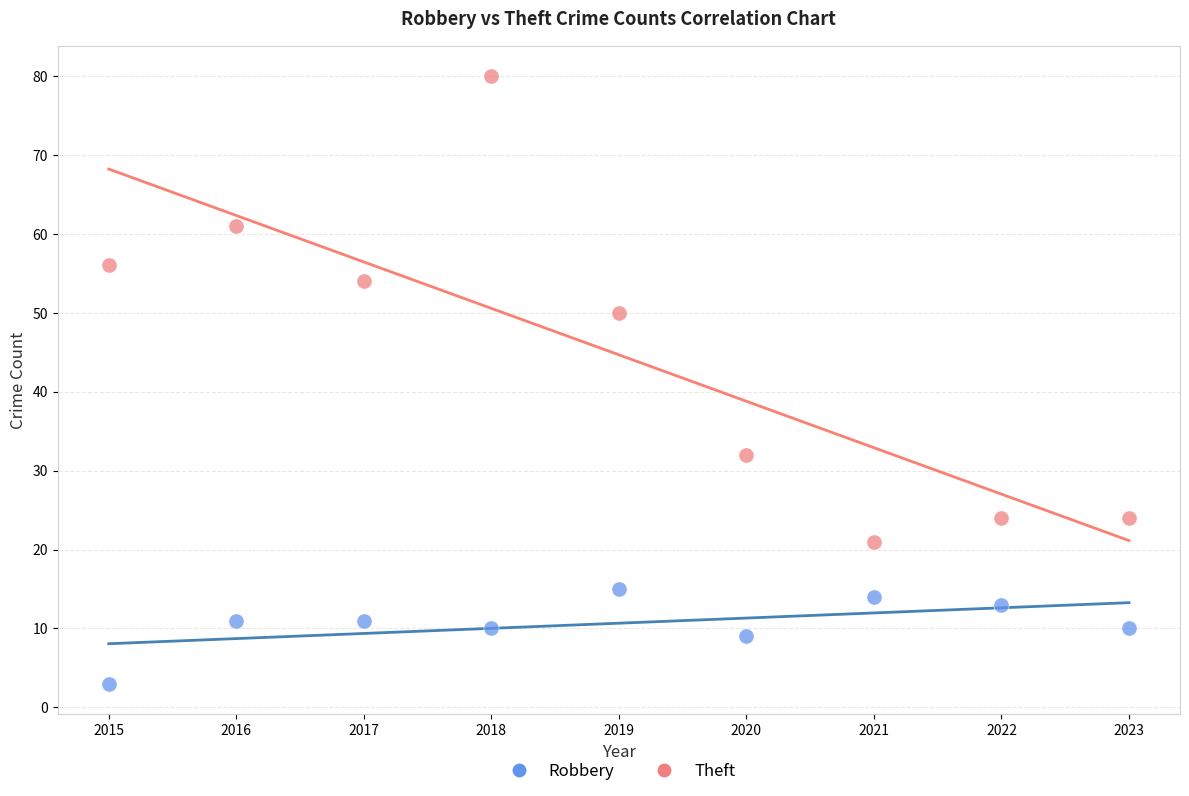

Across all data points, what is the range of Y values (max minus min)?

77